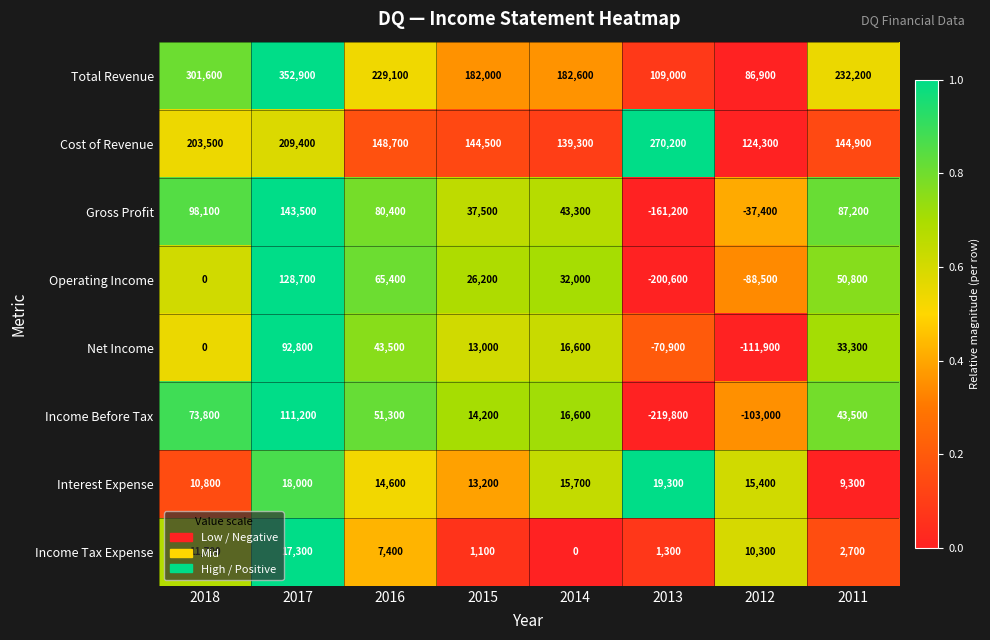

True or false: Total Revenue has a value of 487485 at 2017.

False